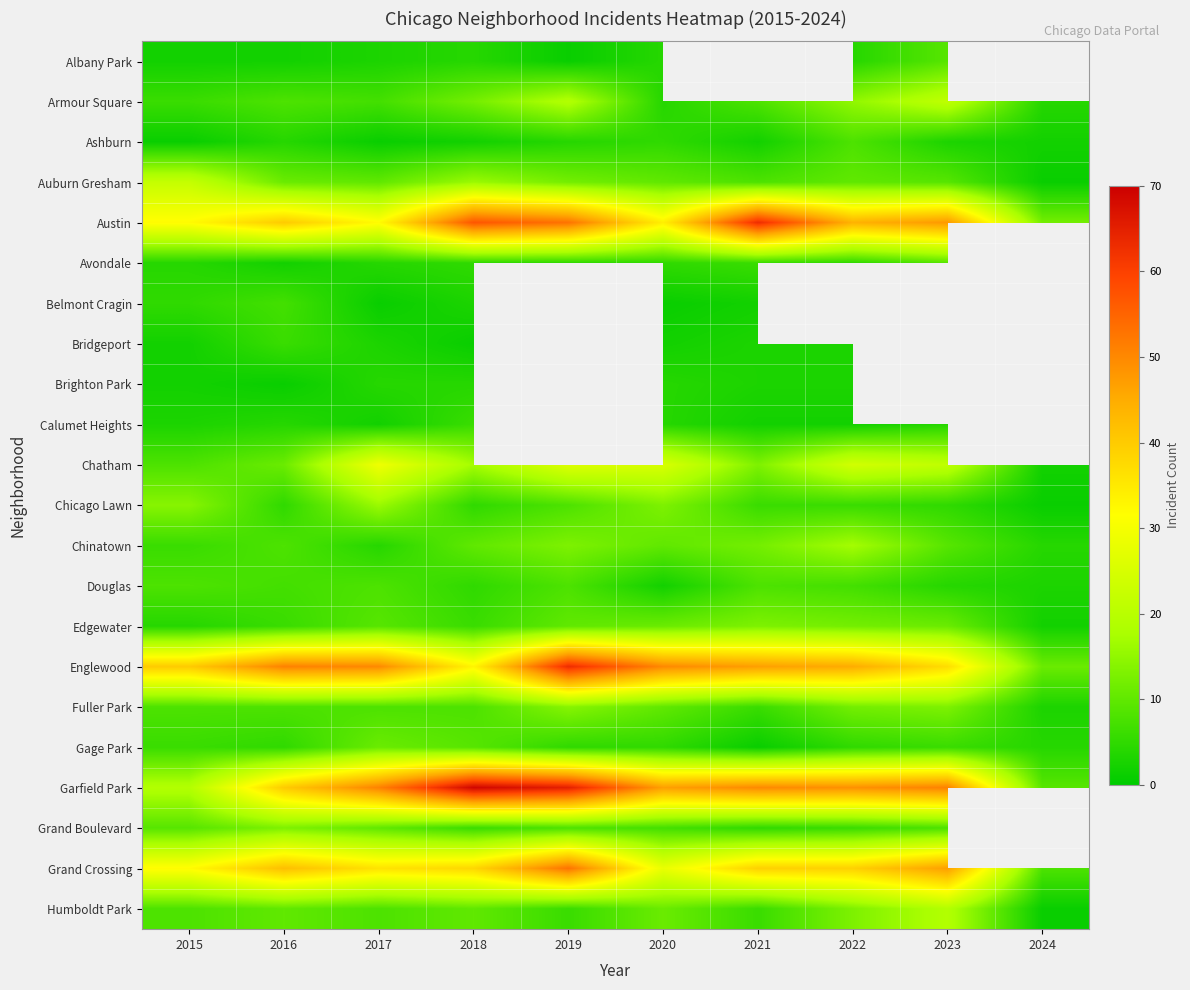

How many values in the Garfield Park series exceed 50?

4